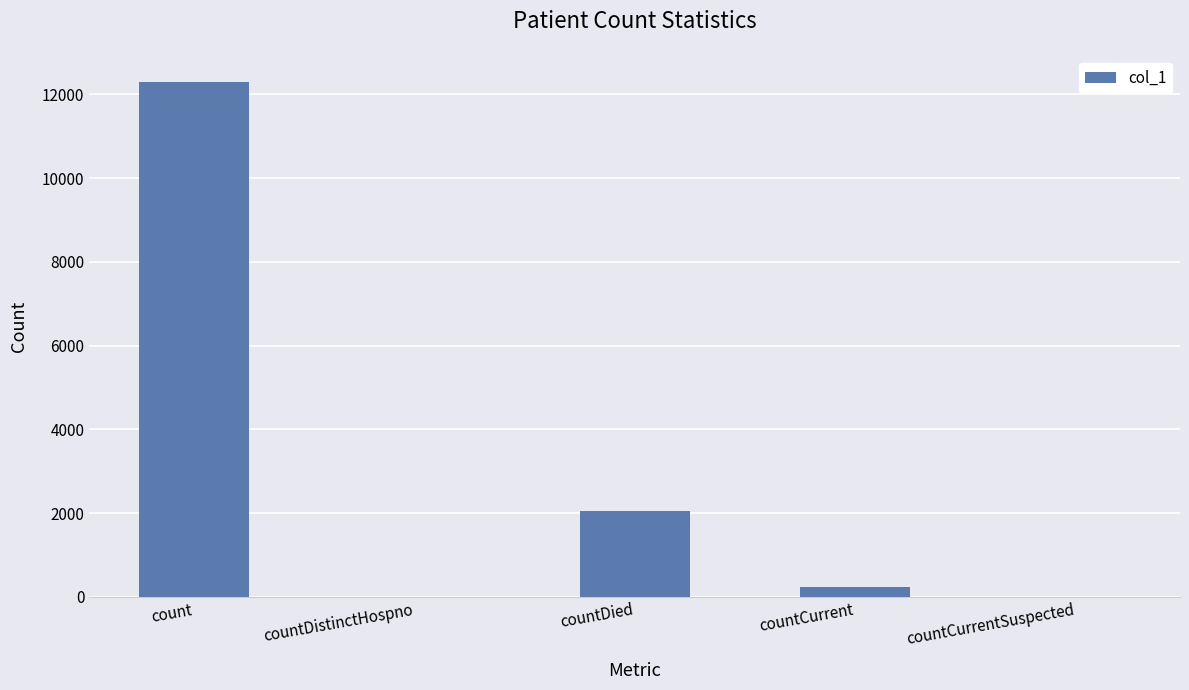

Are the bars horizontal?

No